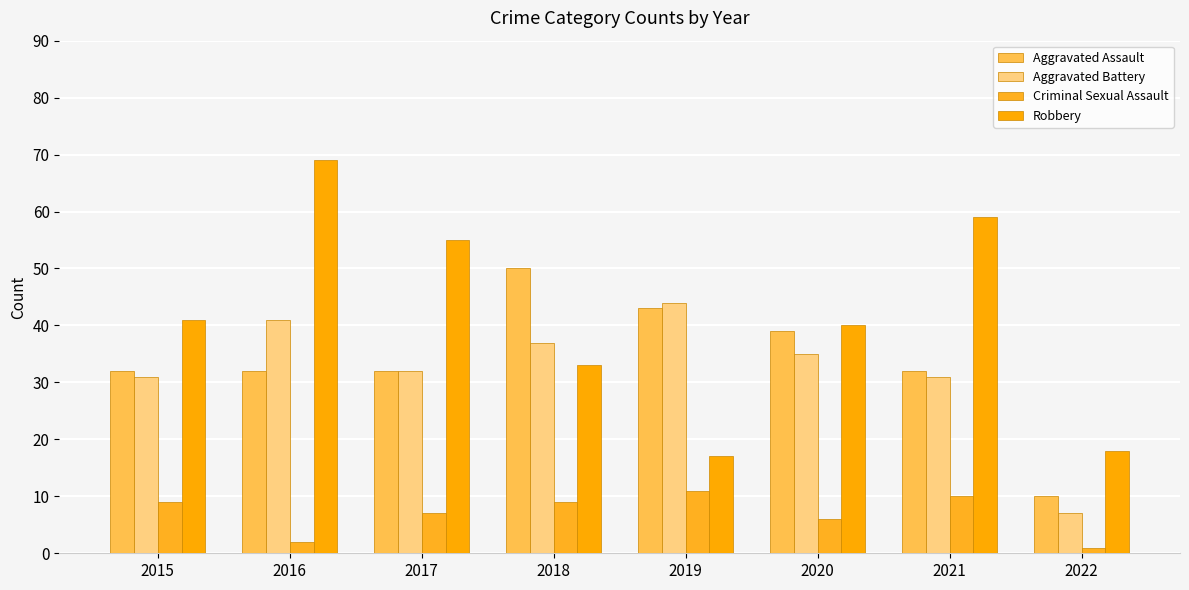

At how many categories does at least one series exceed 45?

4